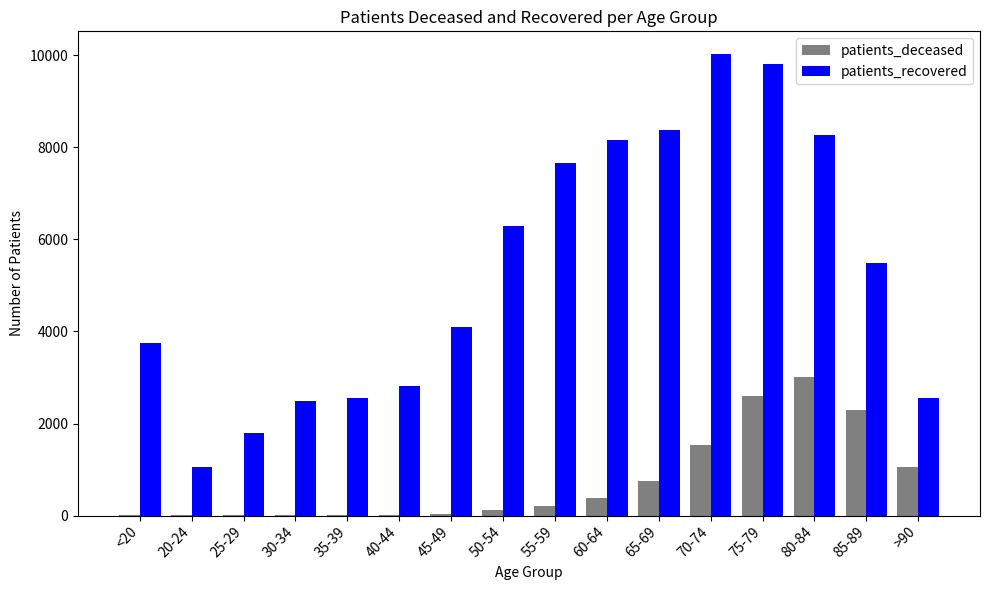

Which label corresponds to the largest value in the chart?

70-74